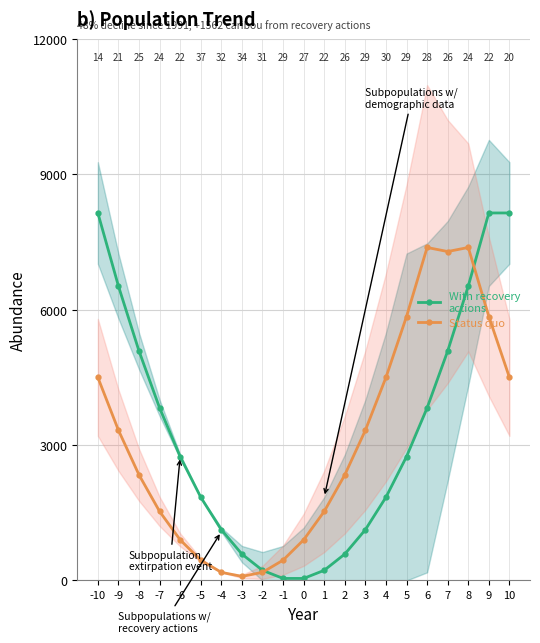

True or false: With recovery
actions has more than 2 points higher than both neighbors.

False